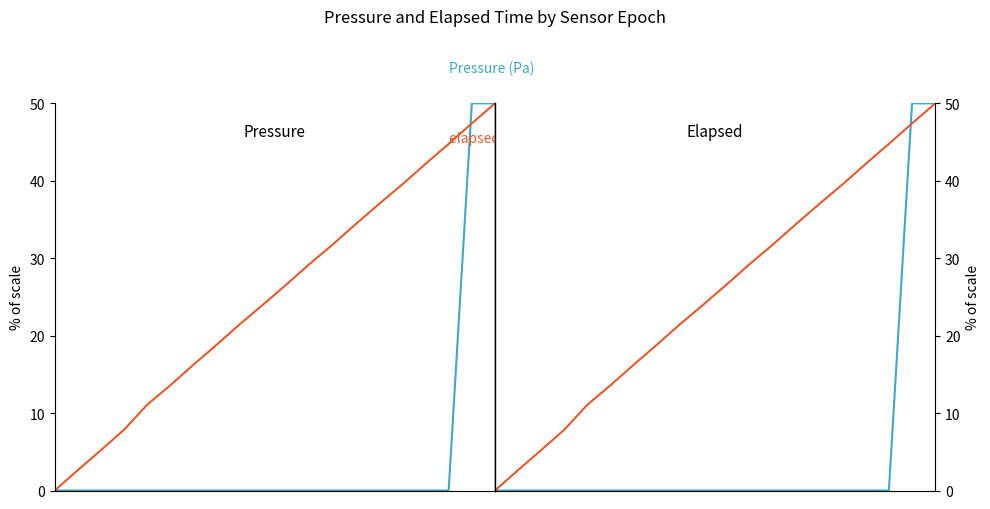

What is the sum of all elapsed (s) values?

504.2